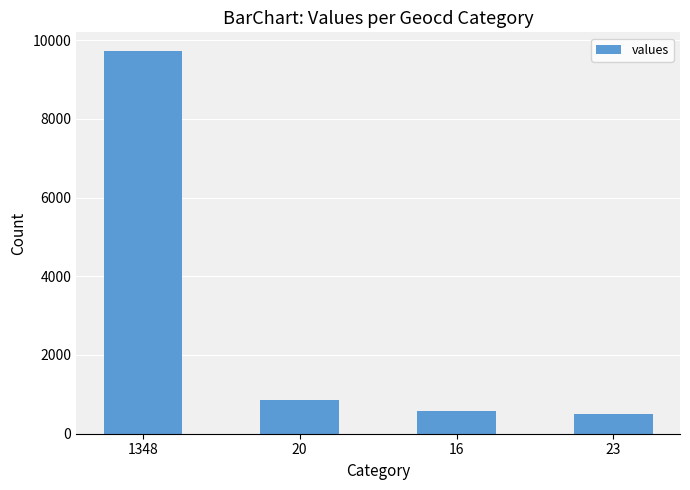

Reading left to right, transcribe all the data shown in this chart.

9711	864	575	495